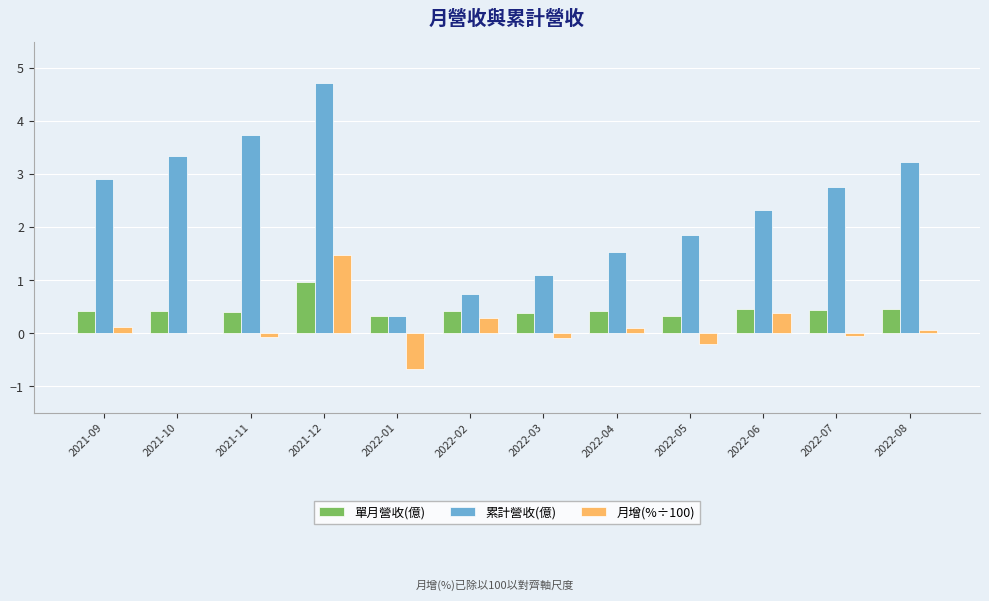

Count the number of data series in this chart.

3